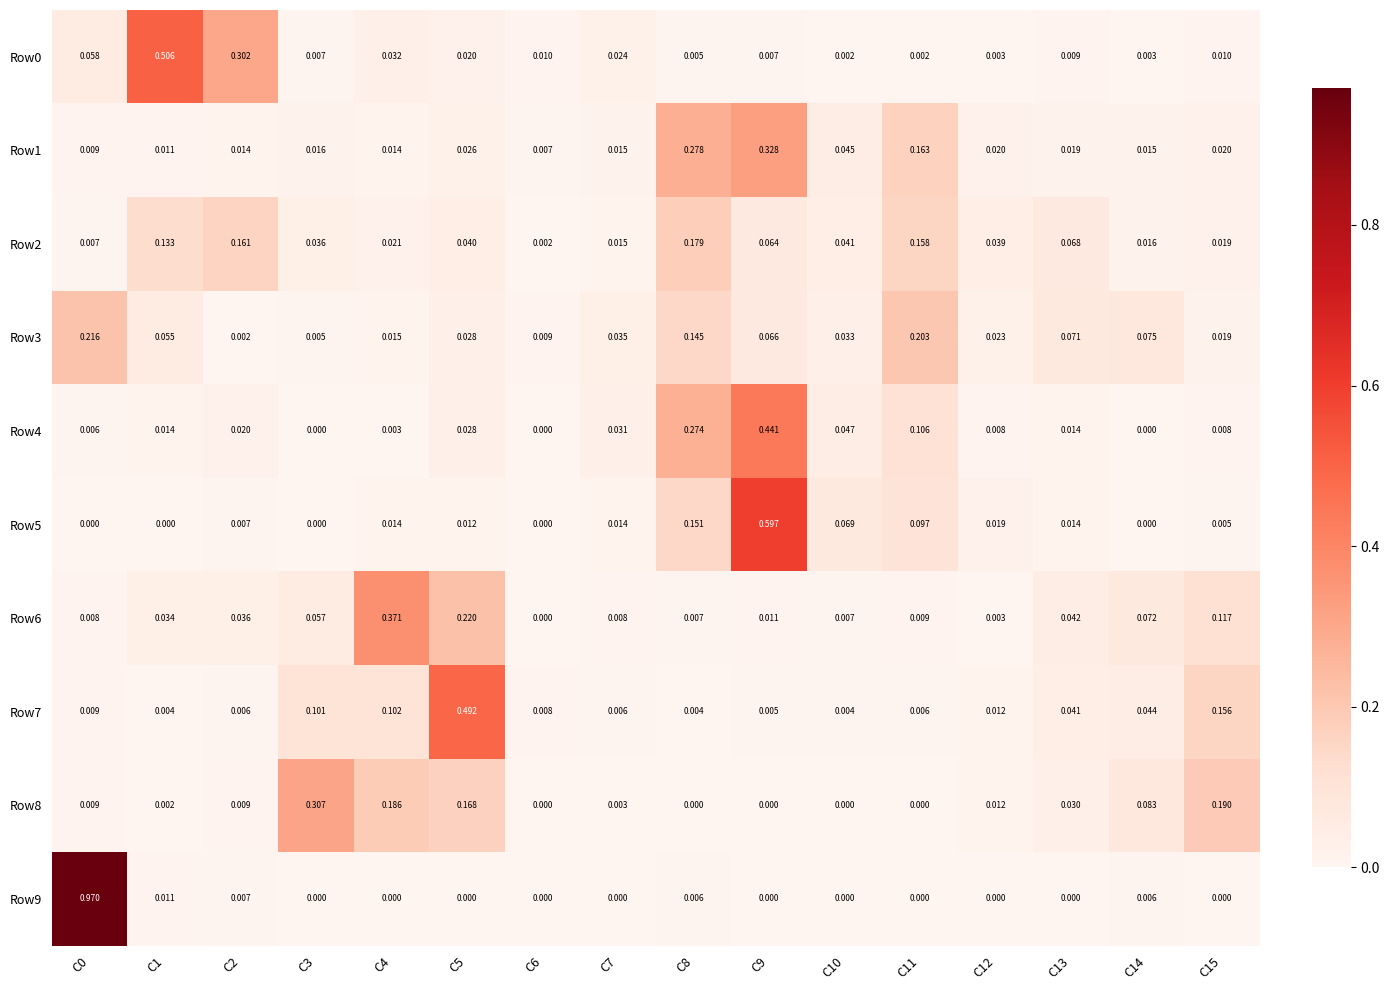

Is the value of Row2 at C14 greater than the value of Row1 at C15?

No